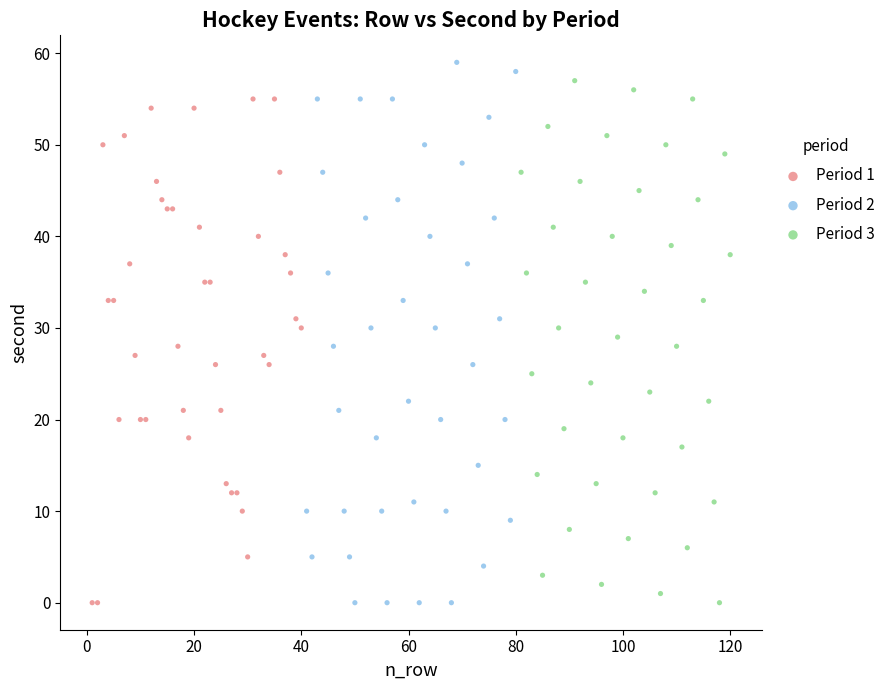

What are all the series names shown in the legend?

Period 1, Period 2, Period 3